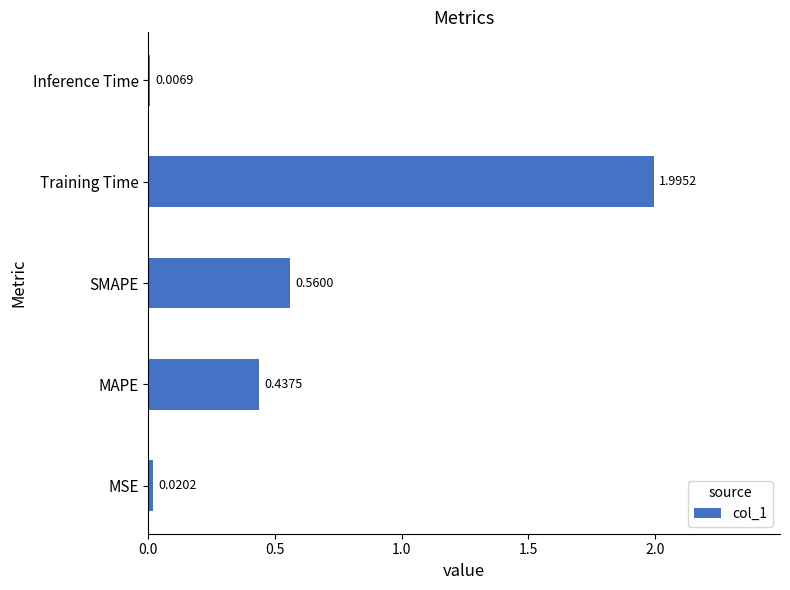

What is the change in value from MSE to MAPE?

+0.4